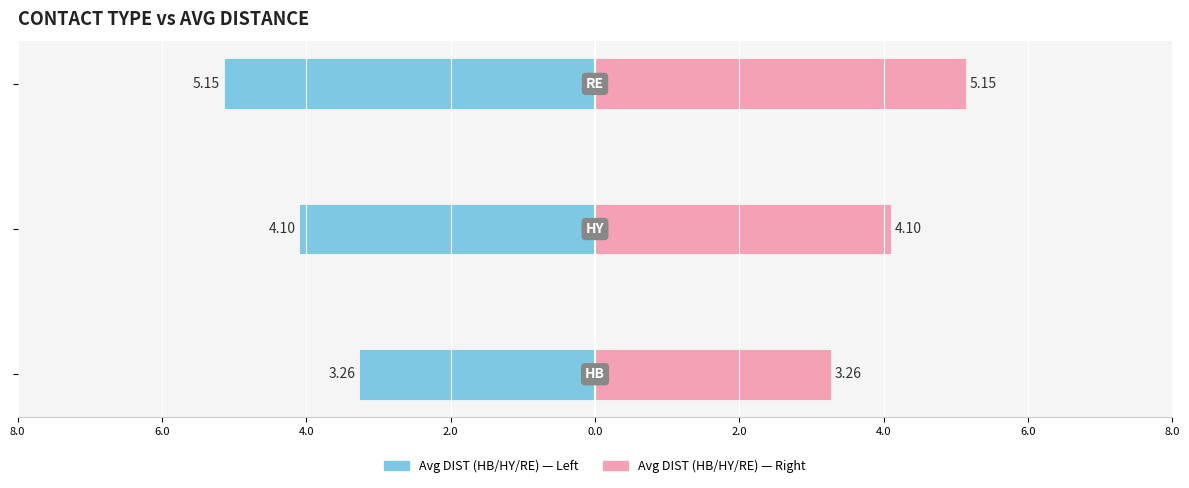

What is the average value of the Avg DIST (left) series?

-4.2